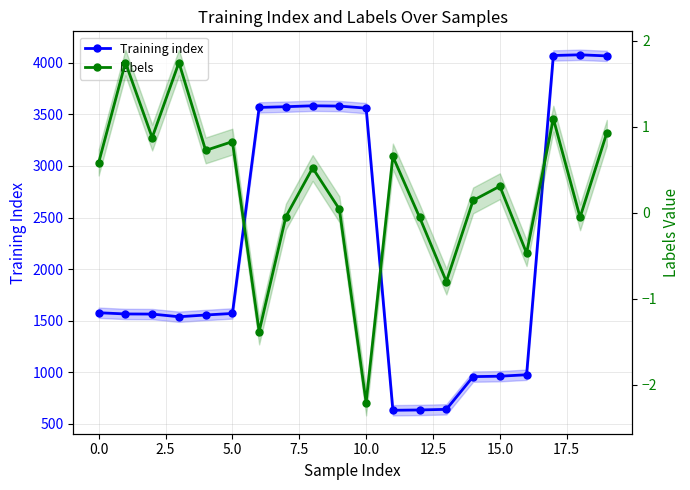

What is the value of the Training index point at the 5th from the left?

1556.0